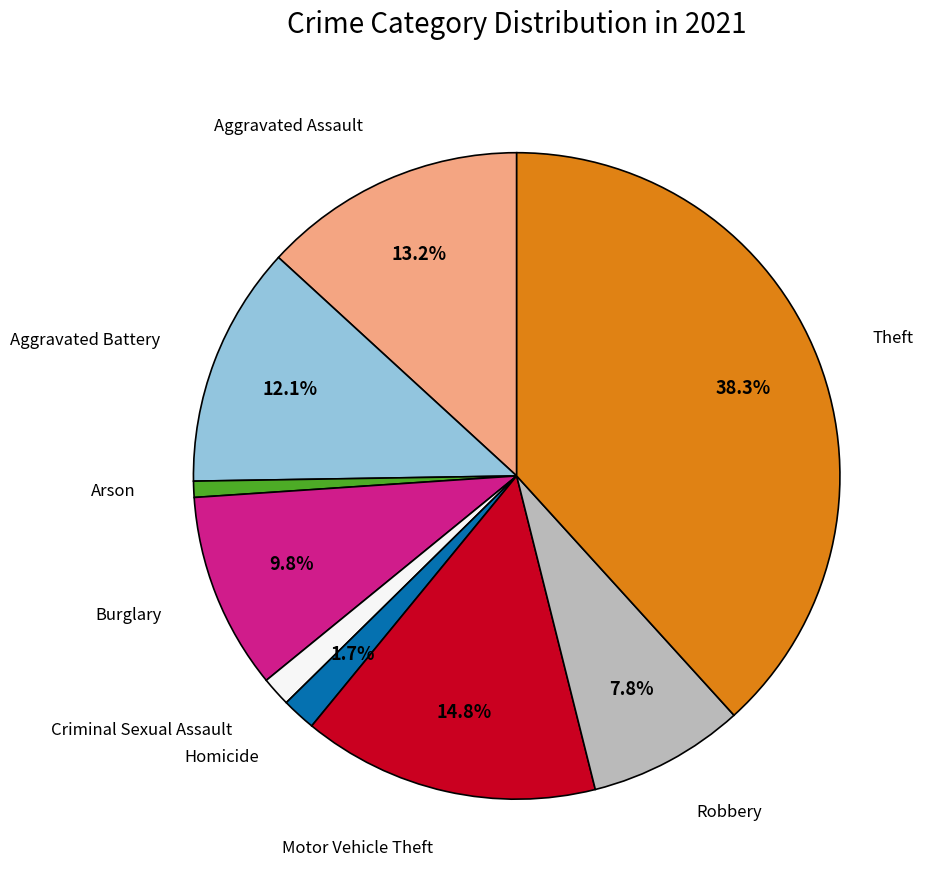

Is there any slice that represents more than half of the pie?

No